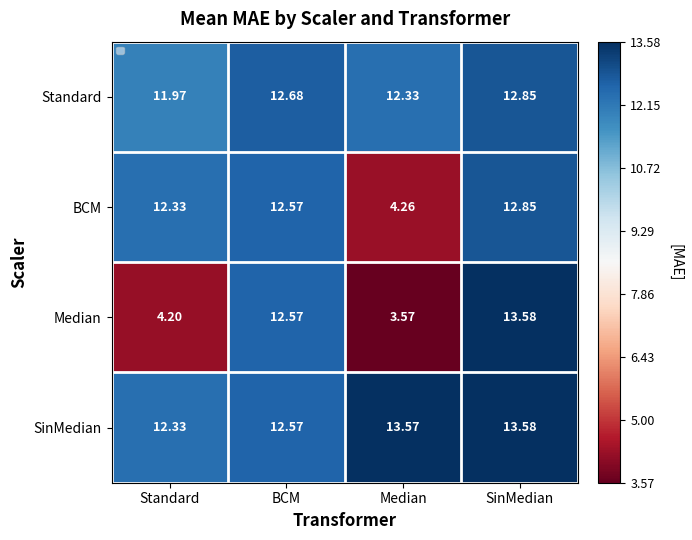

Which category has the highest value in the Standard series?

SinMedian